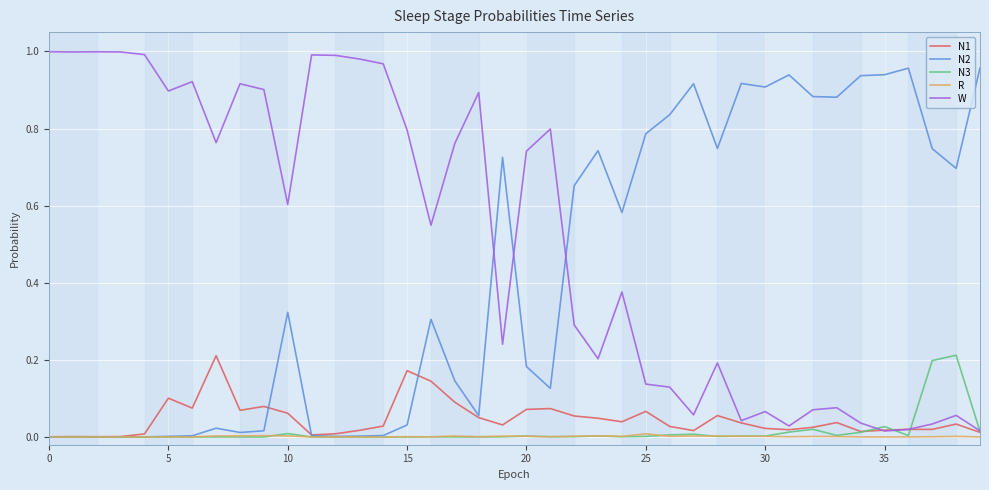

Which series has the largest total across all categories?

W